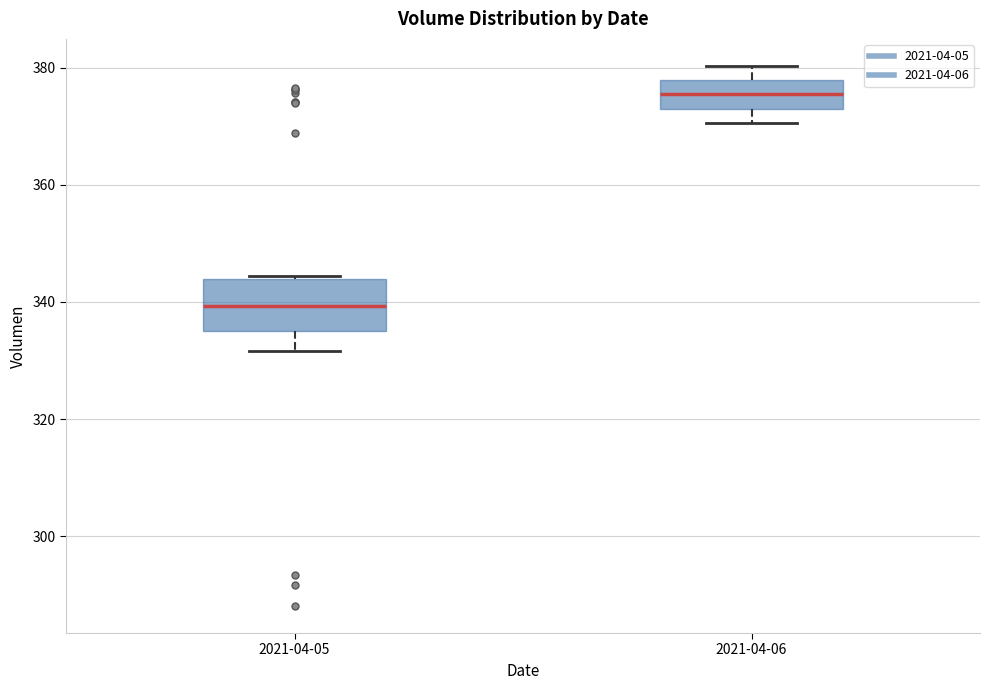

Reading left to right, transcribe this box plot: for each box, give where its median line is, the range the box spans, and where its two whiskers end, as read against the y-axis. The values are not printed on the chart, so give them approximately, as read against the axis.

2021-04-05: median 340, box 334 to 344, whiskers 332 to 344
2021-04-06: median 376, box 374 to 378, whiskers 370 to 380